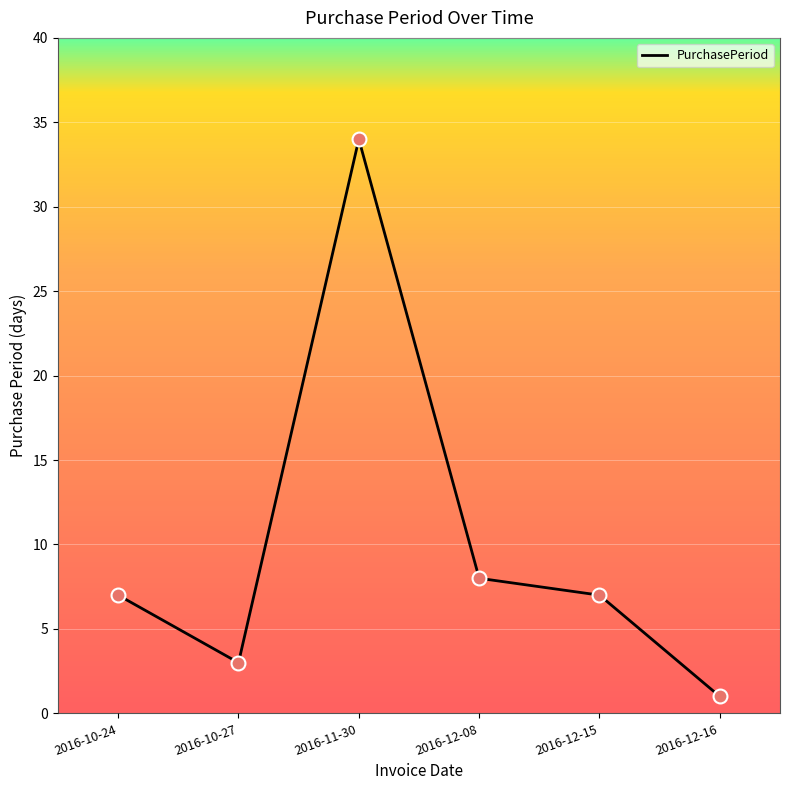

What is the change in value from 2016-11-30 to 2016-12-16?

-33